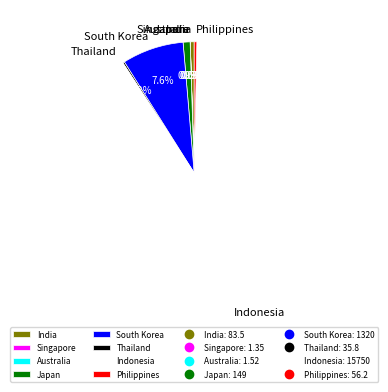

Approximately how many times larger is the value at Indonesia compared to India?

188.6